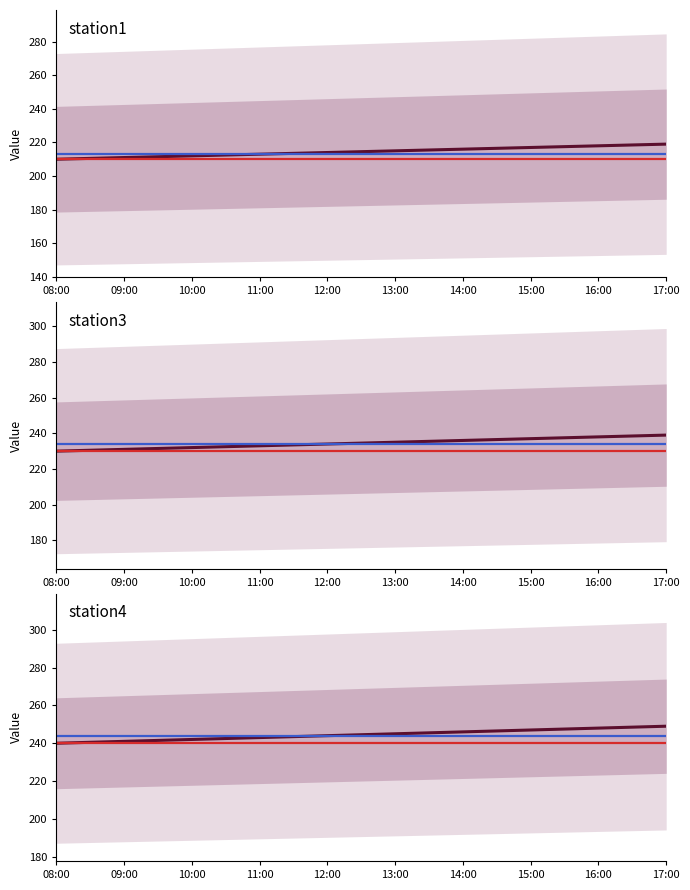

How many data points in station3 are less than 235?

5